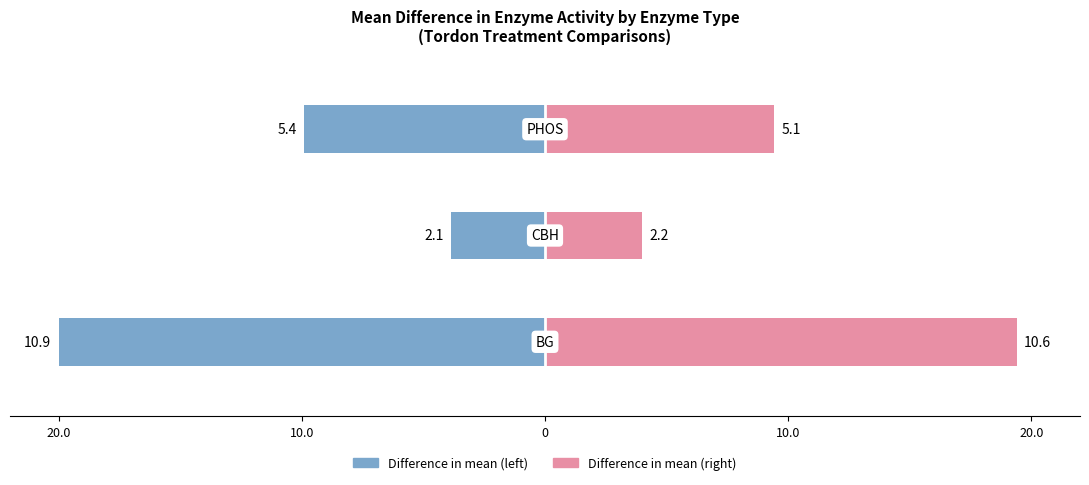

What is the highest value of the Lower CI direction series?

-3.9